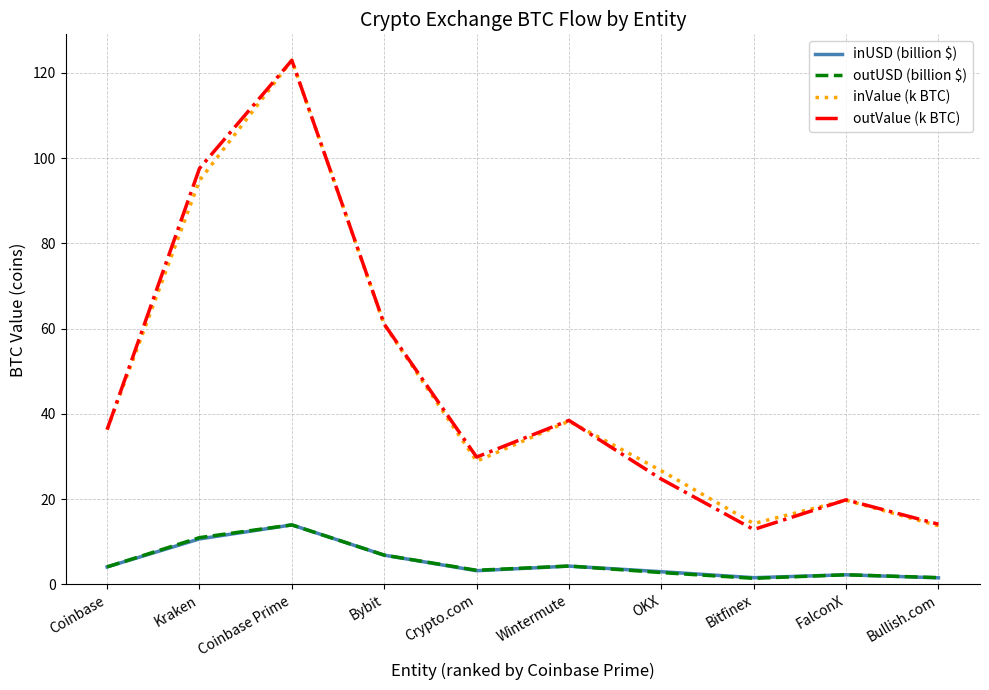

What is the minimum value for inValue (k BTC)?

13.8